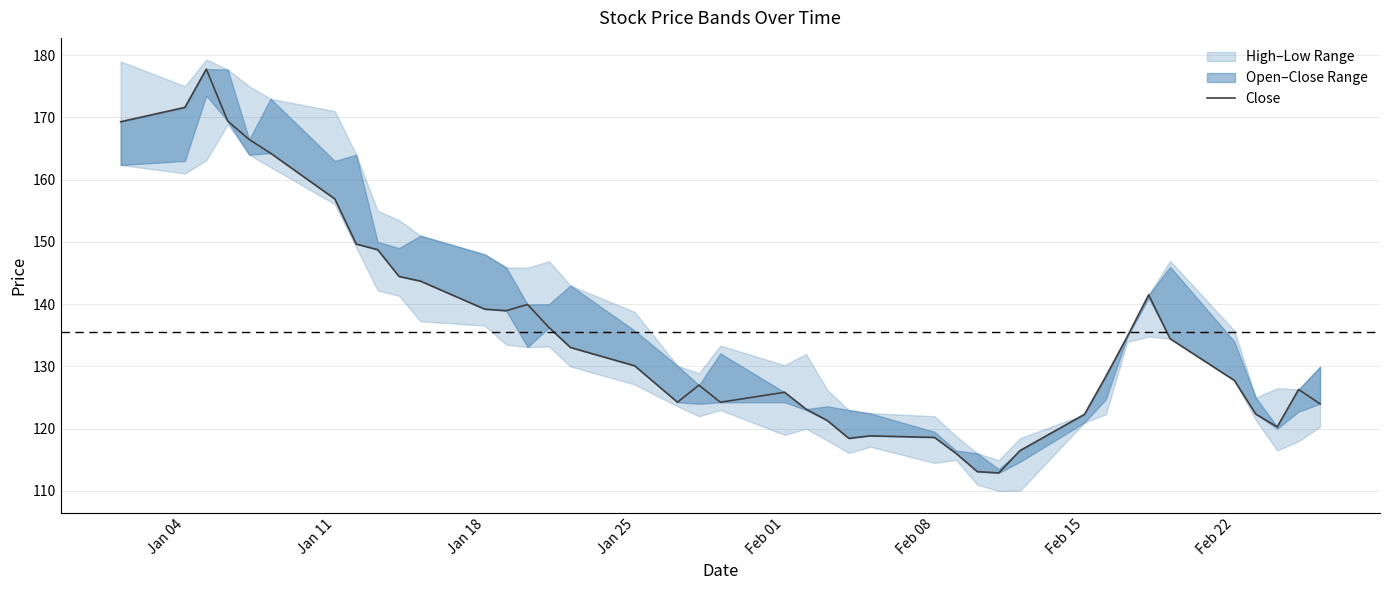

At which label does the data first exceed 130?

Jan 04